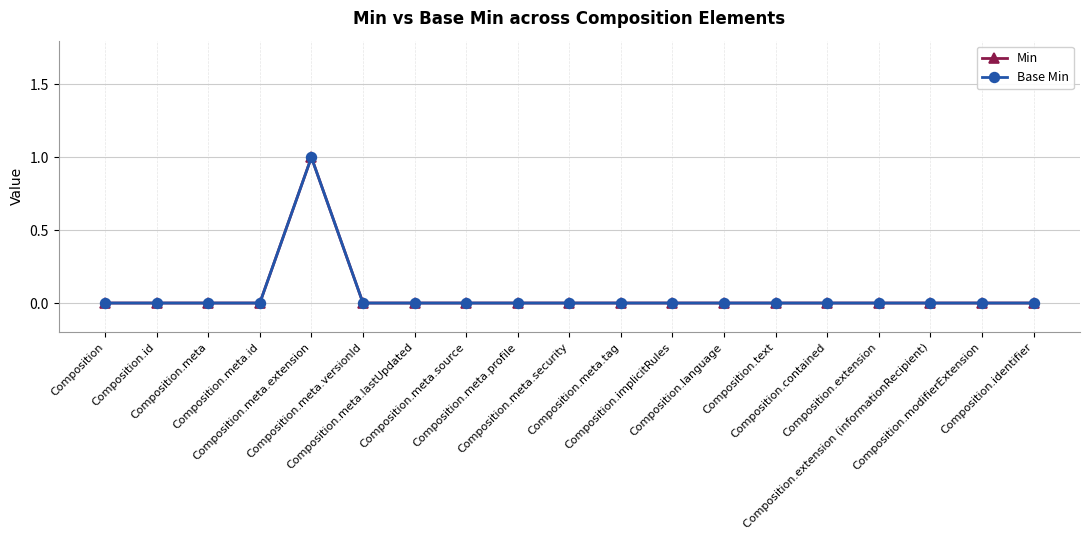

Is this an area chart (filled region under the line)?

No